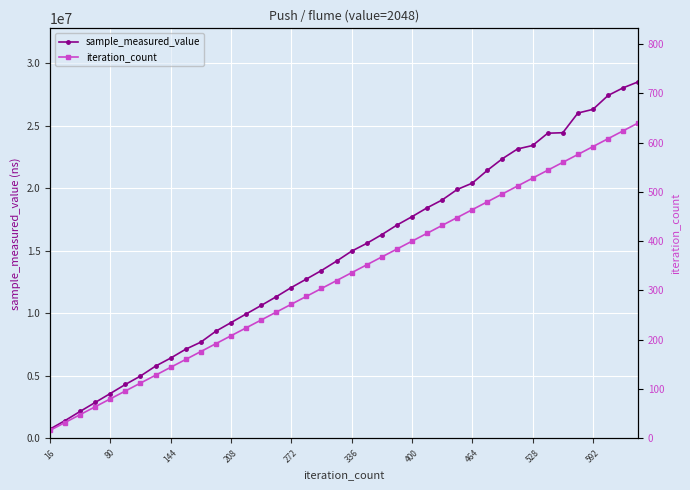

Does the chart display data point markers on the line(s)?

Yes